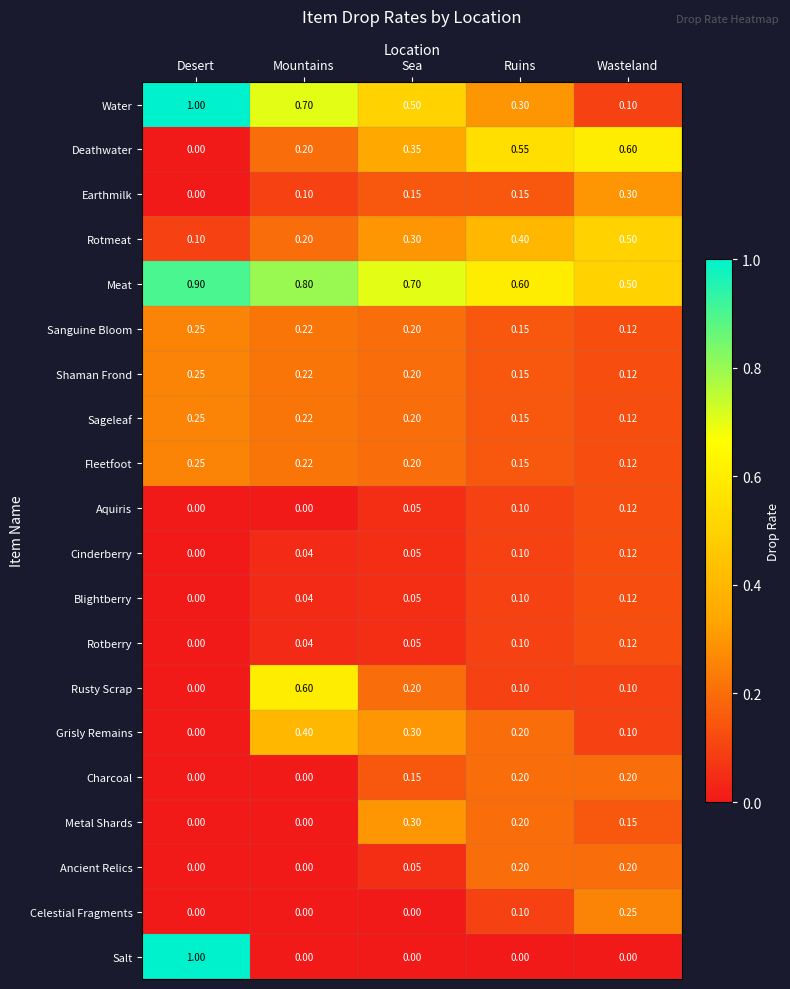

Which series has the largest range (max minus min)?

Salt